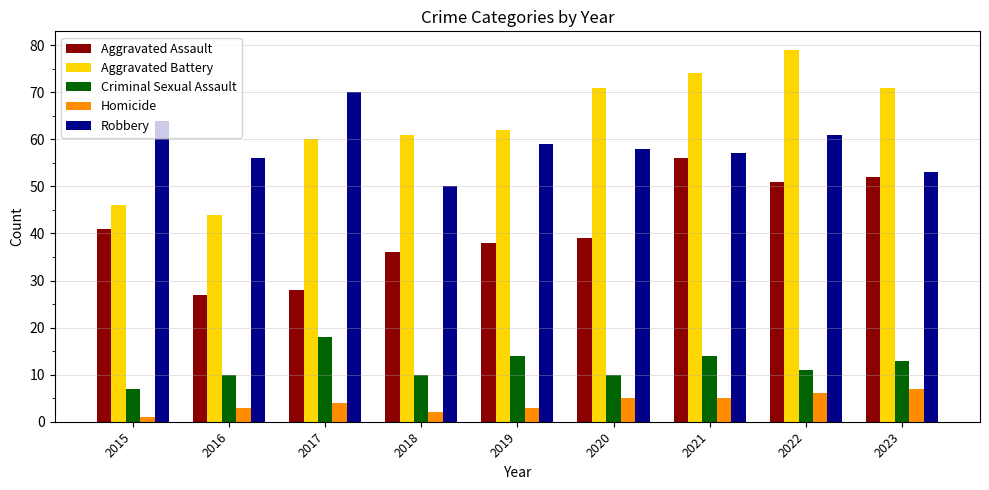

What is the difference between the Criminal Sexual Assault values at 2017 and 2018?

8